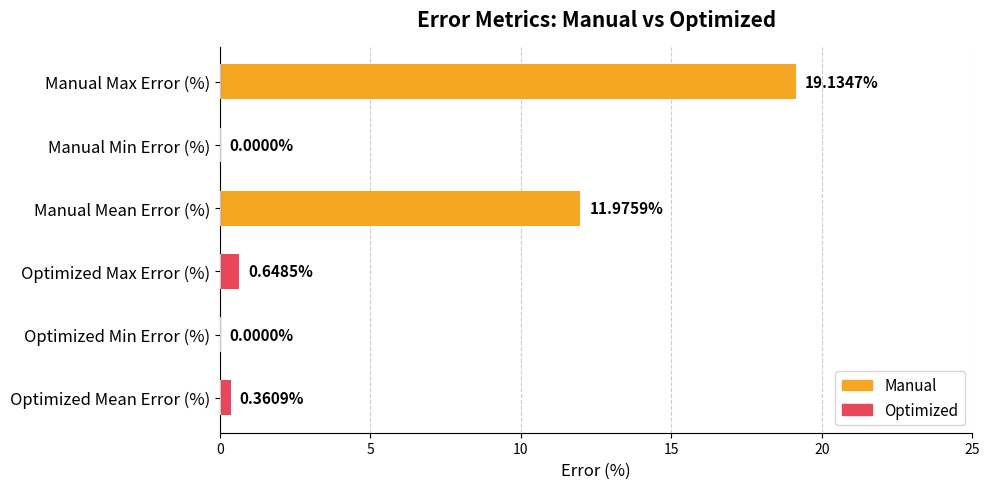

Where is the data nearest to the value 9?

Manual Mean Error (%)